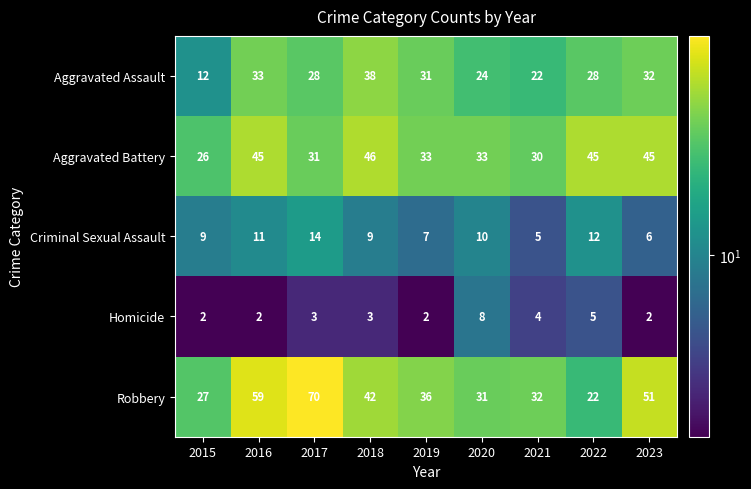

Which series changed the most between 2016 and 2018?

Robbery